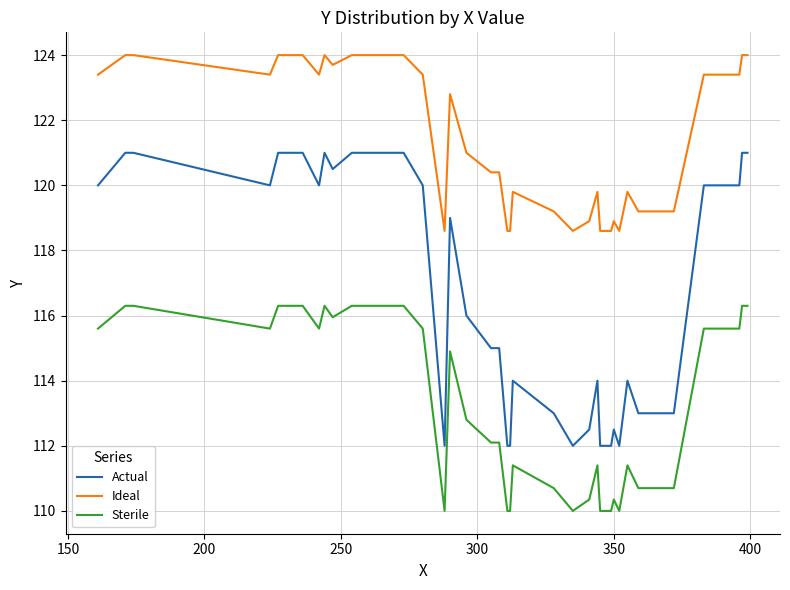

Rank the series by their maximum value, from highest to lowest.

Ideal, Actual, Sterile